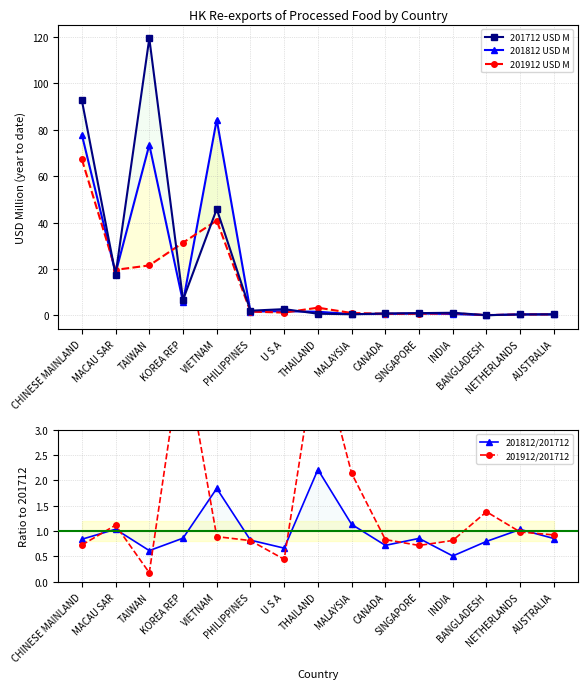

What is the approximate value of 201912/201712 at MALAYSIA?

2.1